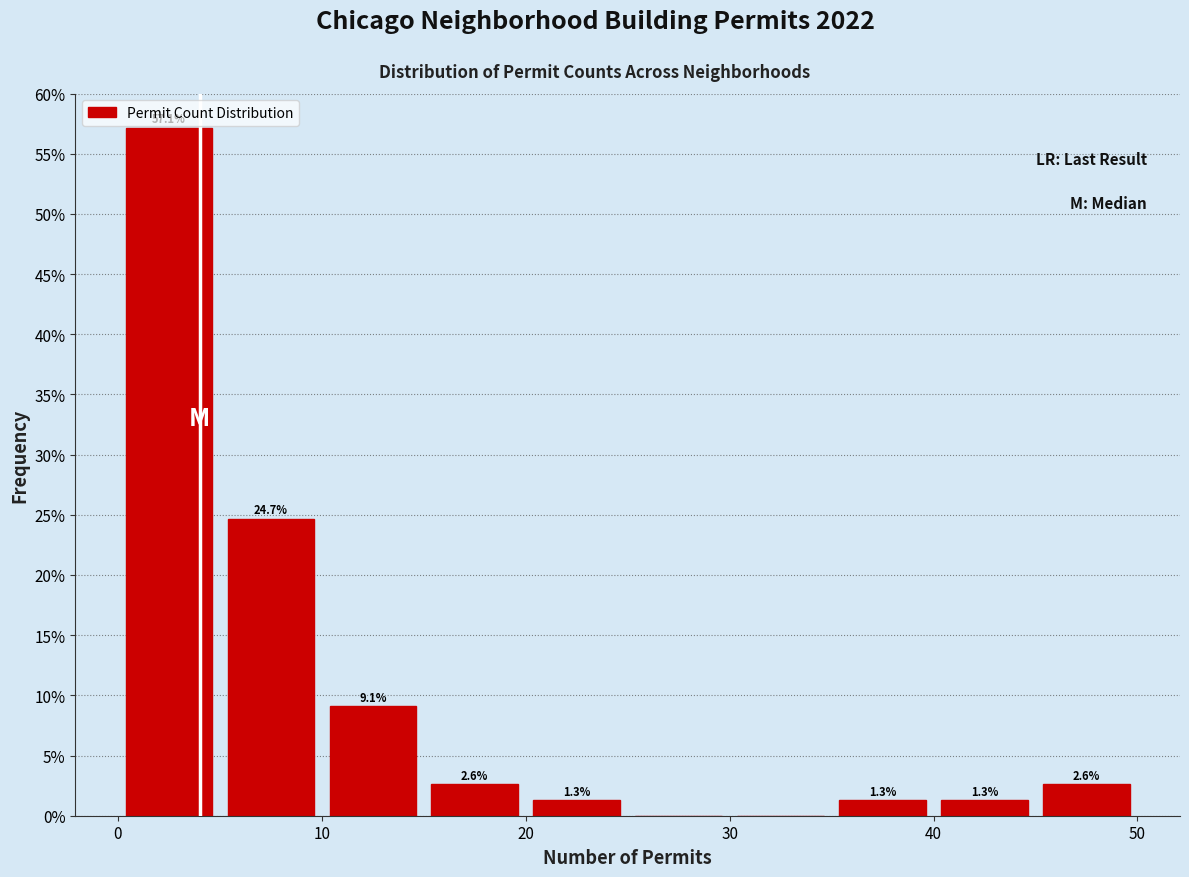

Over which range of the x-axis is the bar tallest?

0 to 5